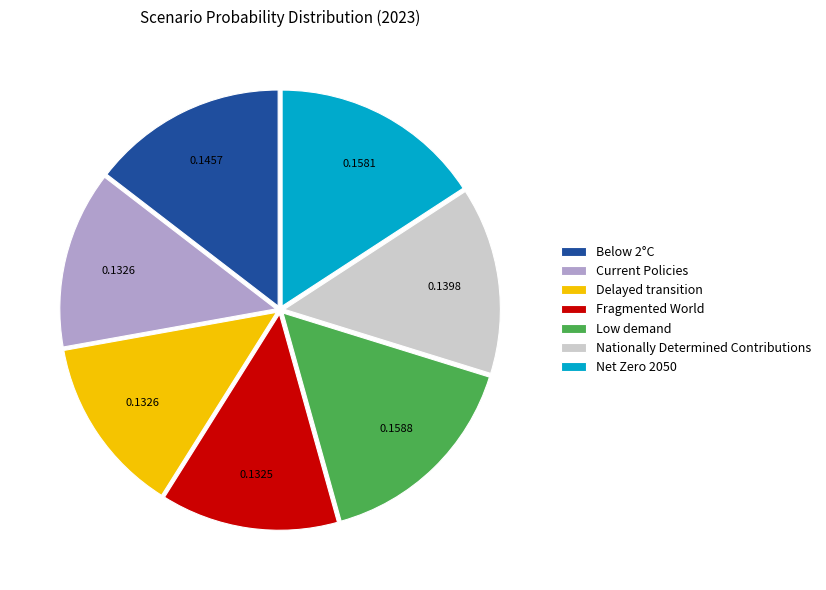

Do Fragmented World and Delayed transition together represent more than half of the pie?

No